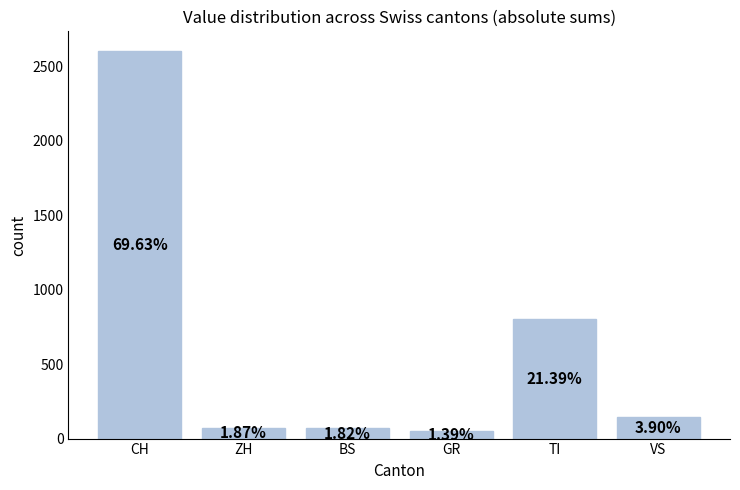

Does the chart contain any negative values?

No